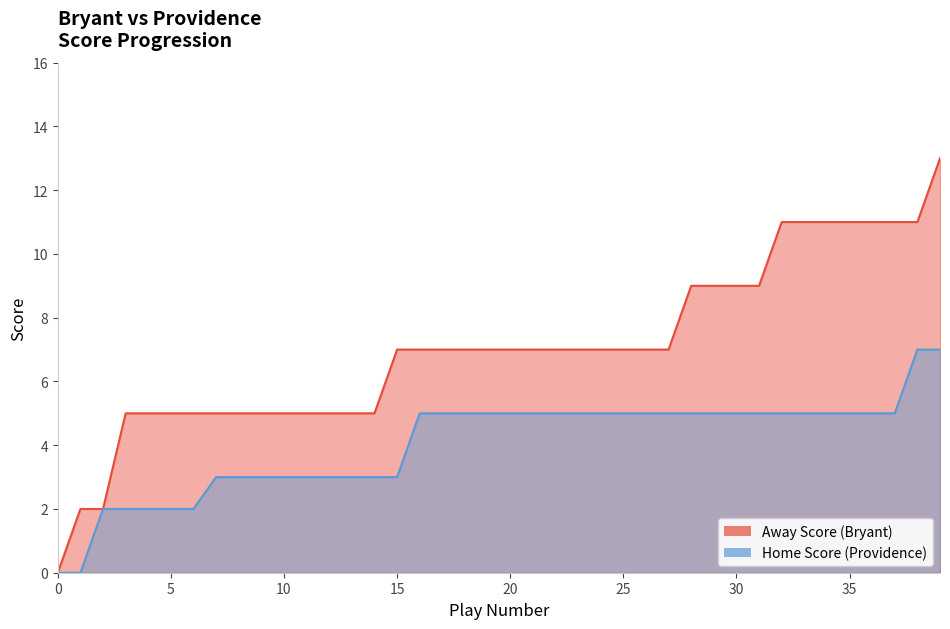

Reading left to right, what are all the values shown in this chart?

Away Score: 0	2	2	5	5	5	5	5	5	5	5	5	5	5	5	7	7	7	7	7	7	7	7	7	7	7	7	7	9	9	9	9	11	11	11	11	11	11	11	13
Home Score: 0	0	2	2	2	2	2	3	3	3	3	3	3	3	3	3	5	5	5	5	5	5	5	5	5	5	5	5	5	5	5	5	5	5	5	5	5	5	7	7